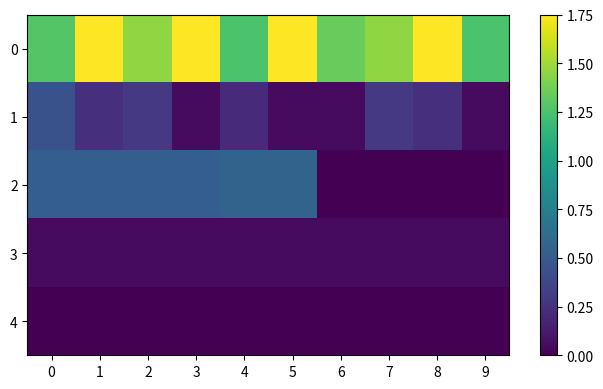

Reading left to right, what are all the values shown in this chart?

0: 0=1.3	1=1.8	2=1.5	3=1.8	4=1.3	5=1.8	6=1.3	7=1.5	8=1.8	9=1.3
1: 0=0.4	1=0.2	2=0.3	3=0.1	4=0.2	5=0.1	6=0.1	7=0.3	8=0.2	9=0.1
2: 0=0.5	1=0.5	2=0.5	3=0.5	4=0.6	5=0.6	6=0.0	7=0.0	8=0.0	9=0.0
3: 0=0.1	1=0.1	2=0.1	3=0.1	4=0.1	5=0.1	6=0.1	7=0.1	8=0.0	9=0.1
4: 0=0.0	1=0.0	2=0.0	3=0.0	4=0.0	5=0.0	6=0.0	7=0.0	8=0.0	9=0.0